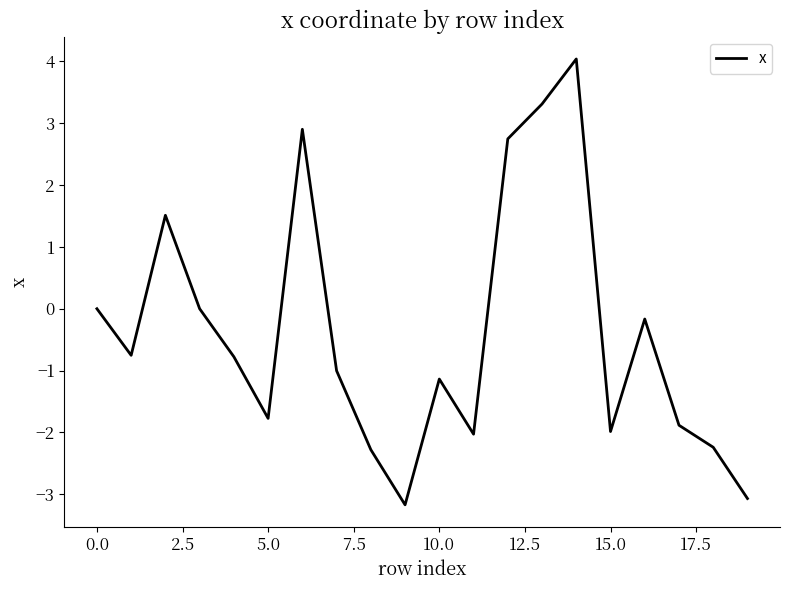

What is the maximum value shown in the chart?

4.0